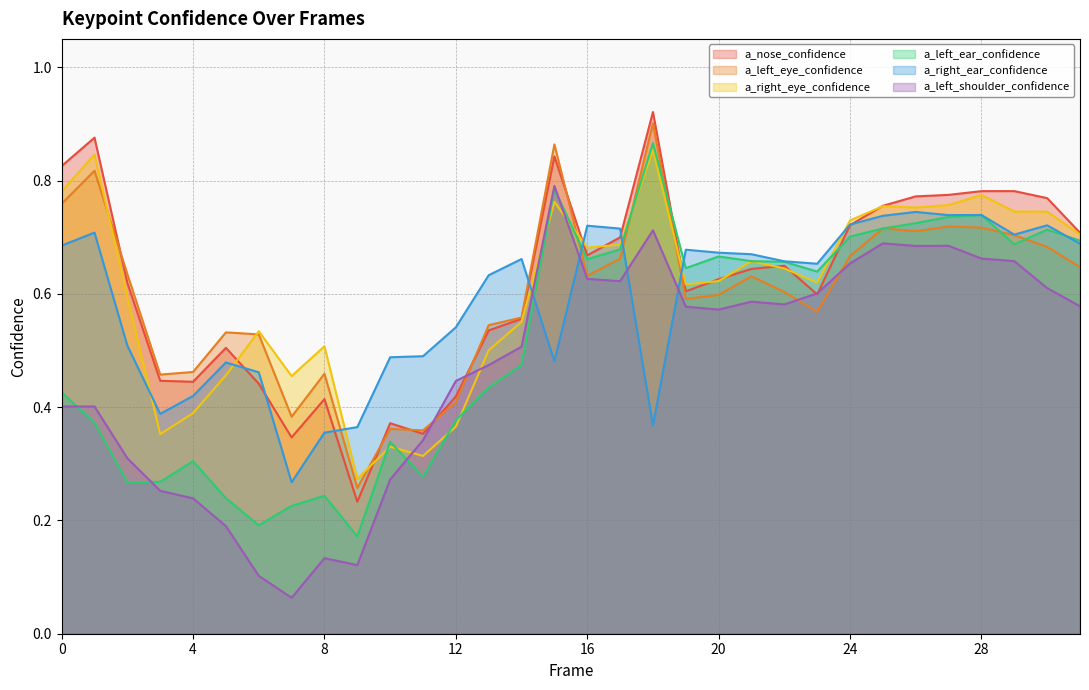

Reading left to right, transcribe all the data shown in this chart.

a_nose_confidence: 0.8	0.9	0.6	0.4	0.4	0.5	0.4	0.3	0.4	0.2	0.4	0.4	0.4	0.5	0.6	0.8	0.7	0.7	0.9	0.6	0.6	0.6	0.6	0.6	0.7	0.8	0.8	0.8	0.8	0.8	0.8	0.7
a_left_eye_confidence: 0.8	0.8	0.6	0.5	0.5	0.5	0.5	0.4	0.5	0.3	0.4	0.4	0.4	0.5	0.6	0.9	0.6	0.7	0.9	0.6	0.6	0.6	0.6	0.6	0.7	0.7	0.7	0.7	0.7	0.7	0.7	0.6
a_right_eye_confidence: 0.8	0.8	0.6	0.4	0.4	0.5	0.5	0.5	0.5	0.3	0.3	0.3	0.4	0.5	0.6	0.8	0.7	0.7	0.9	0.6	0.6	0.7	0.6	0.6	0.7	0.8	0.8	0.8	0.8	0.7	0.7	0.7
a_left_ear_confidence: 0.4	0.4	0.3	0.3	0.3	0.2	0.2	0.2	0.2	0.2	0.3	0.3	0.4	0.4	0.5	0.8	0.7	0.7	0.9	0.6	0.7	0.7	0.7	0.6	0.7	0.7	0.7	0.7	0.7	0.7	0.7	0.7
a_right_ear_confidence: 0.7	0.7	0.5	0.4	0.4	0.5	0.5	0.3	0.4	0.4	0.5	0.5	0.5	0.6	0.7	0.5	0.7	0.7	0.4	0.7	0.7	0.7	0.7	0.7	0.7	0.7	0.7	0.7	0.7	0.7	0.7	0.7
a_left_shoulder_confidence: 0.4	0.4	0.3	0.3	0.2	0.2	0.1	0.1	0.1	0.1	0.3	0.3	0.4	0.5	0.5	0.8	0.6	0.6	0.7	0.6	0.6	0.6	0.6	0.6	0.7	0.7	0.7	0.7	0.7	0.7	0.6	0.6